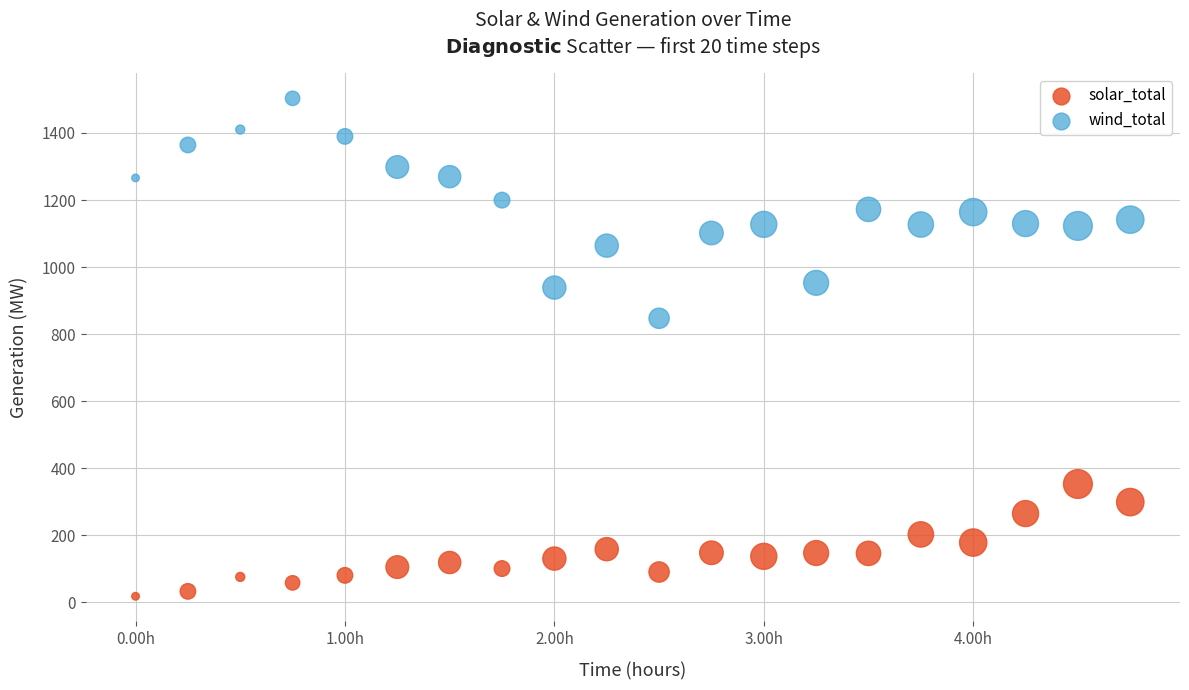

Which series reaches the maximum Y coordinate?

wind_total